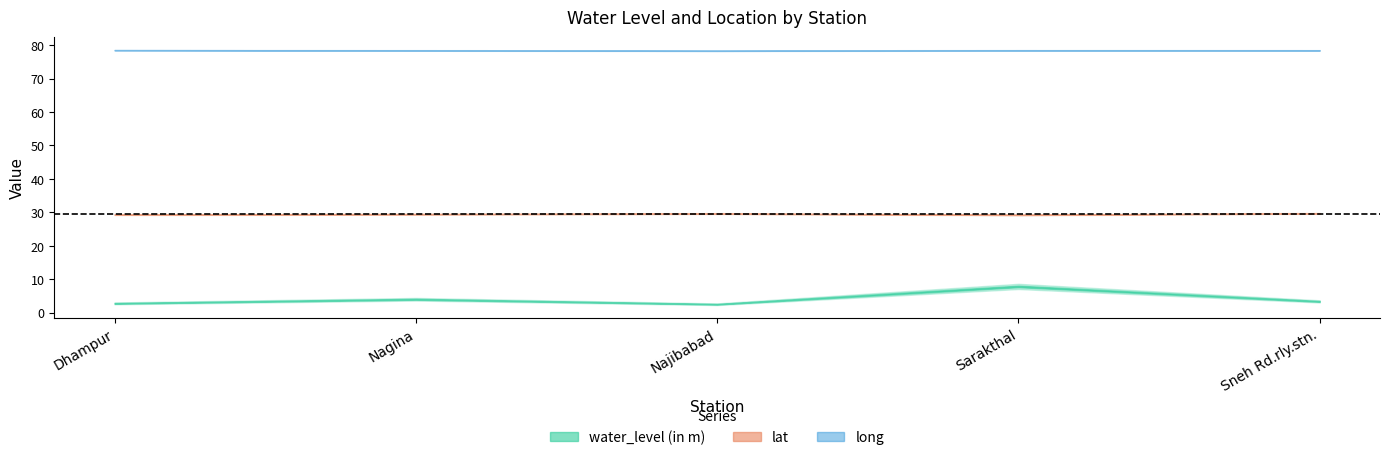

At Nagina, list the series in order from largest to smallest.

long, lat, water_level (in m)